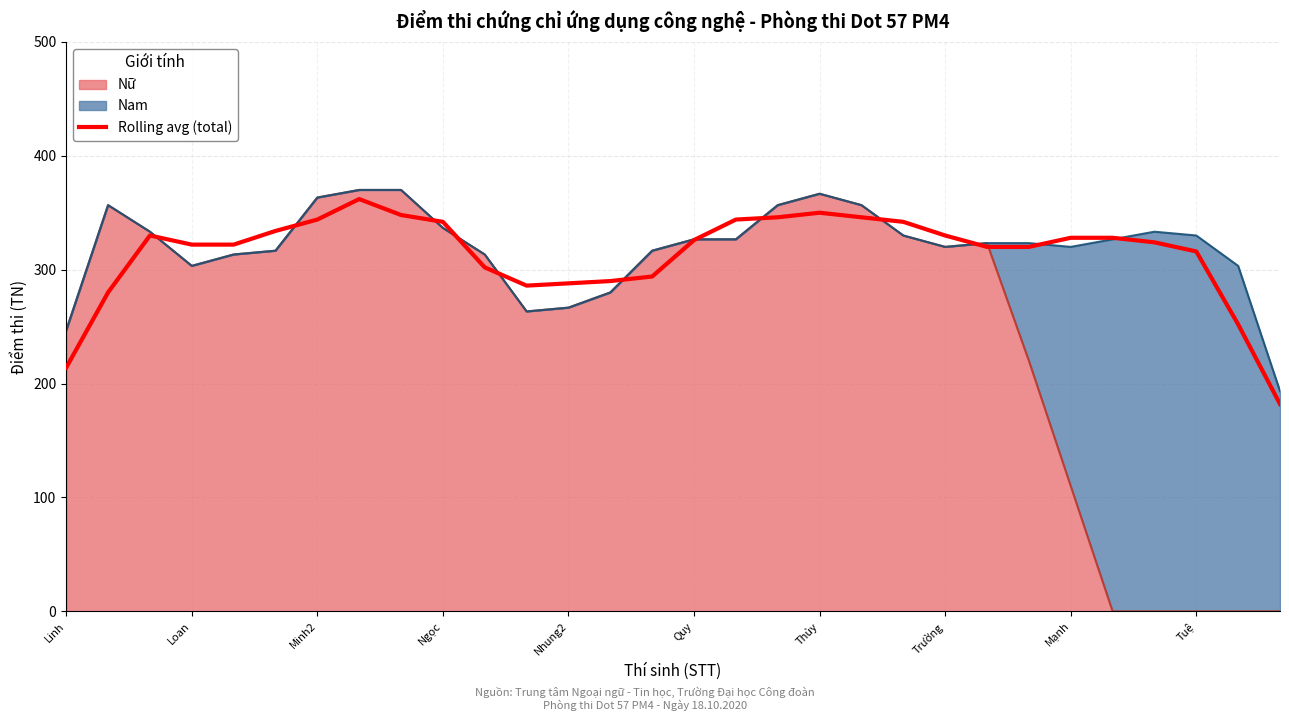

Read the value at 25, to the nearest 5.

330